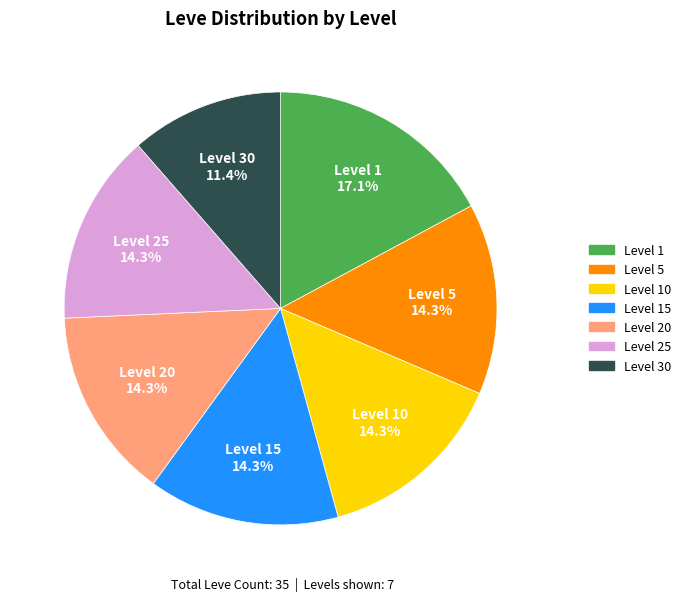

Is there any slice that represents more than half of the pie?

No